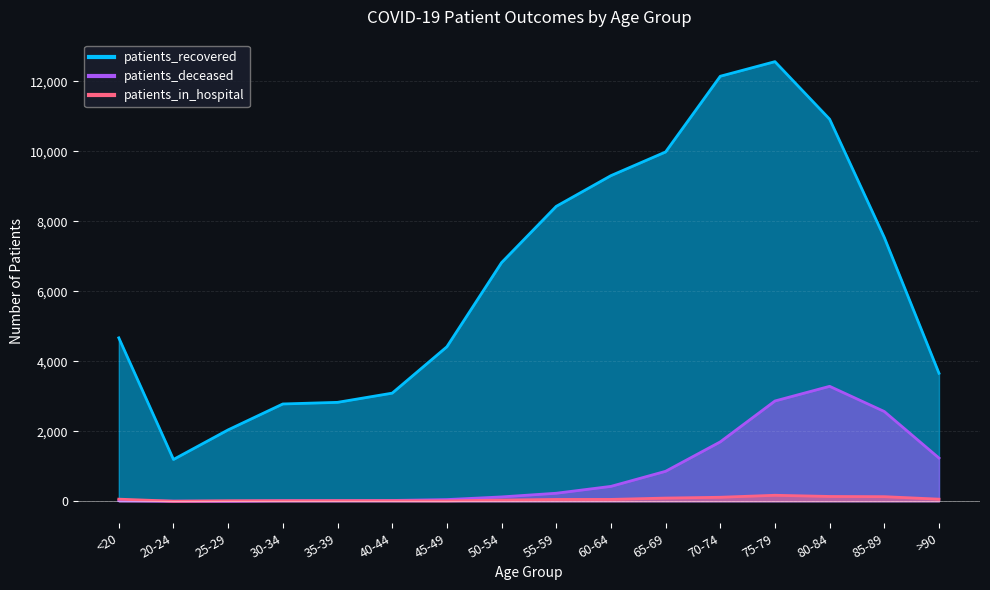

True or false: patients_deceased and patients_recovered cross at least once.

False